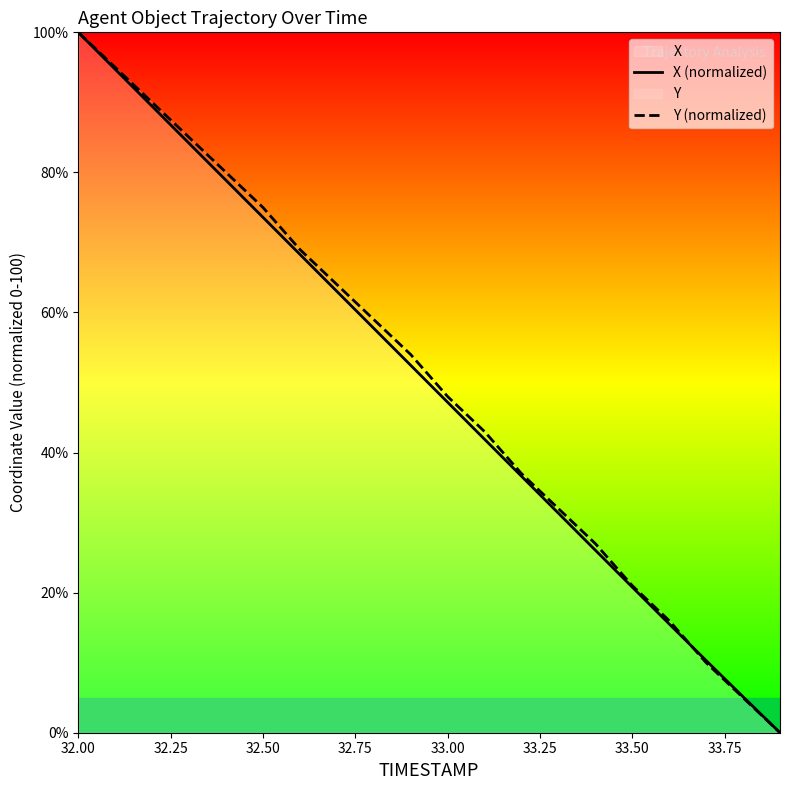

How many distinct data groups are displayed?

2